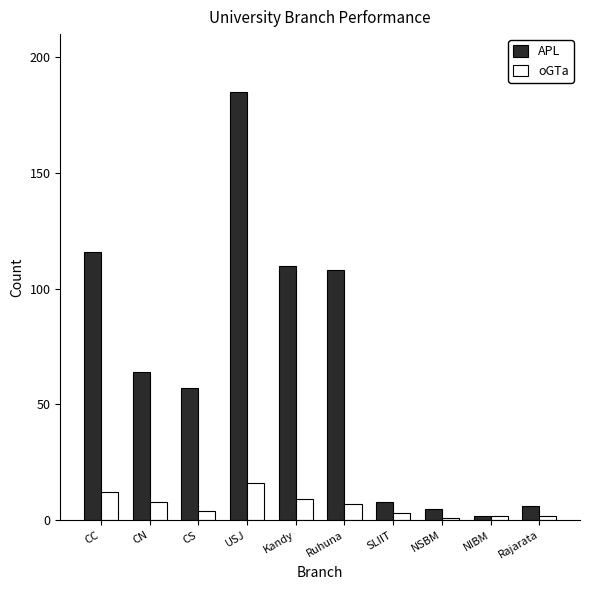

What is the total value across all series at SLIIT?

11